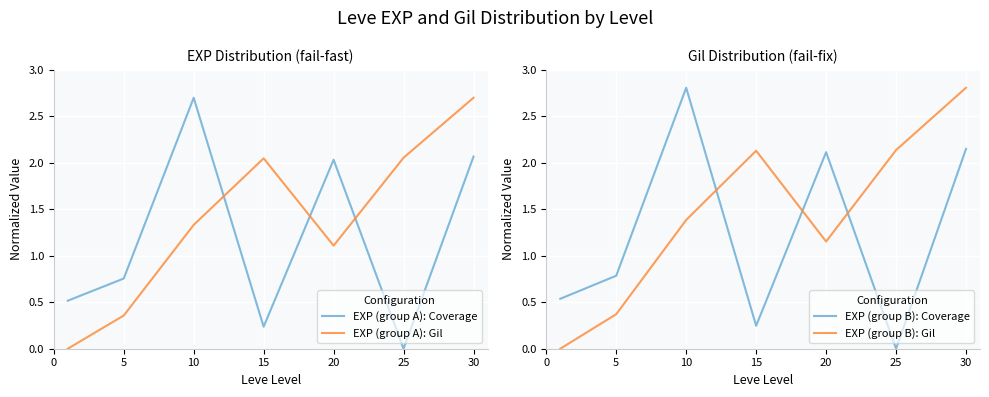

After their last crossing, which series has the higher values: EXP (group B): Coverage or EXP (group B): Gil?

EXP (group B): Gil